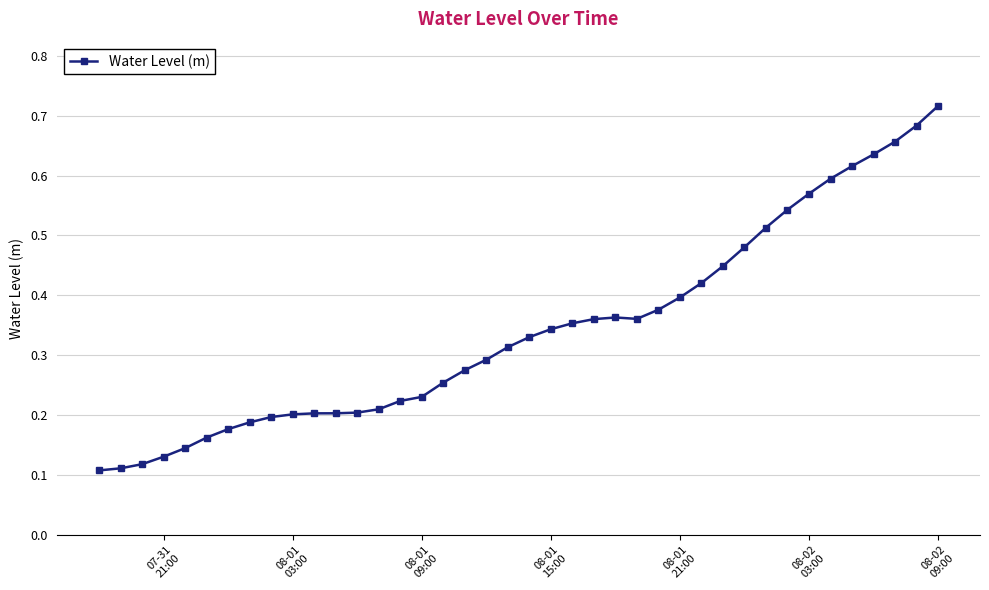

How many values are between 0 and 1?

40